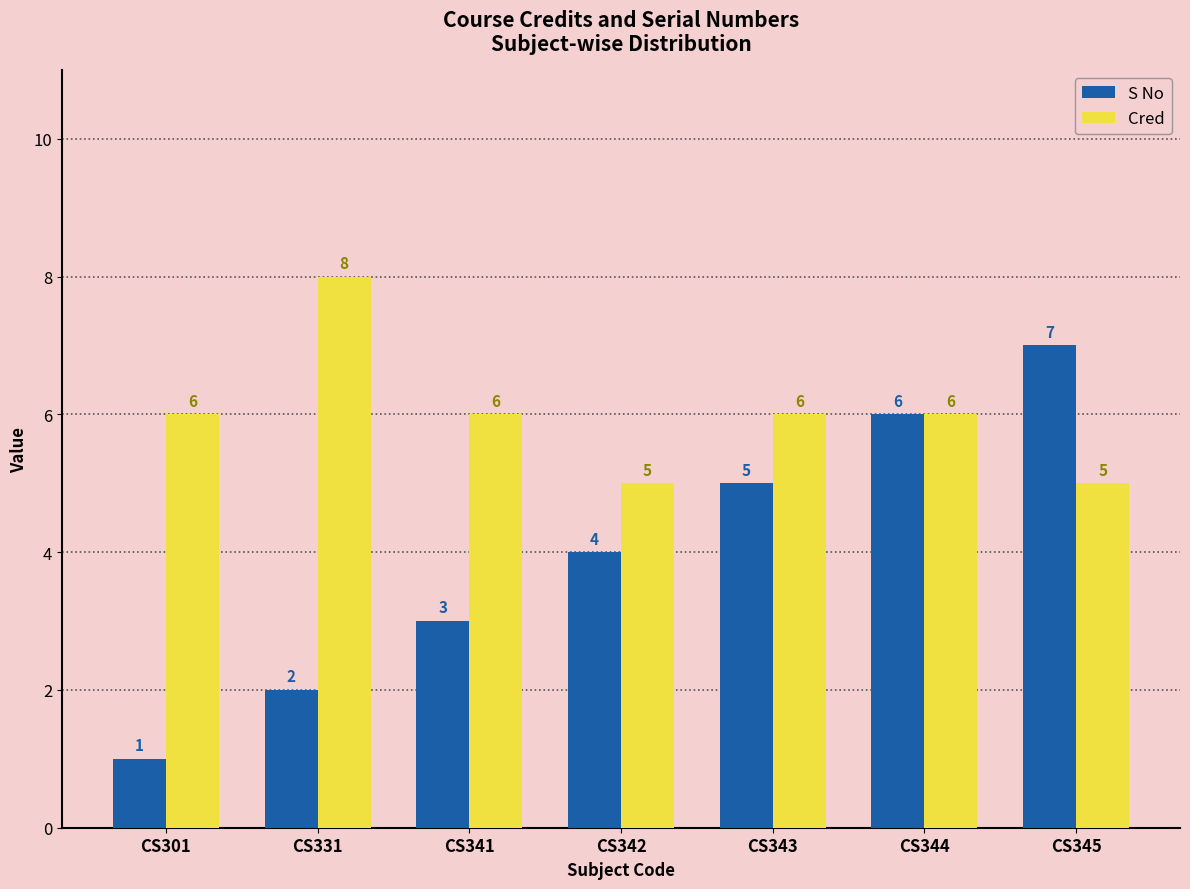

The value of Cred at CS343 is 6. True or false?

True